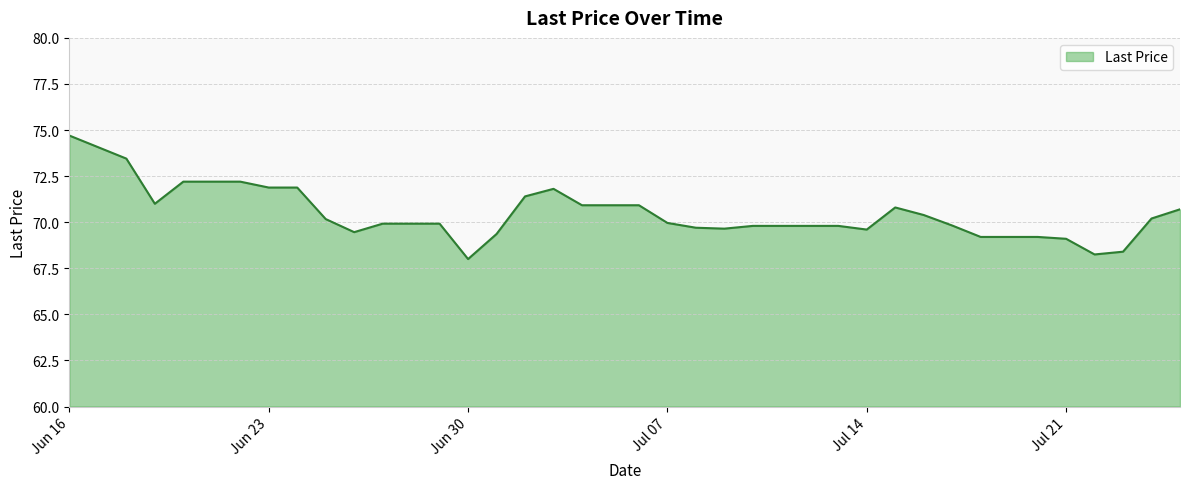

What is the maximum value shown in the chart?

74.7